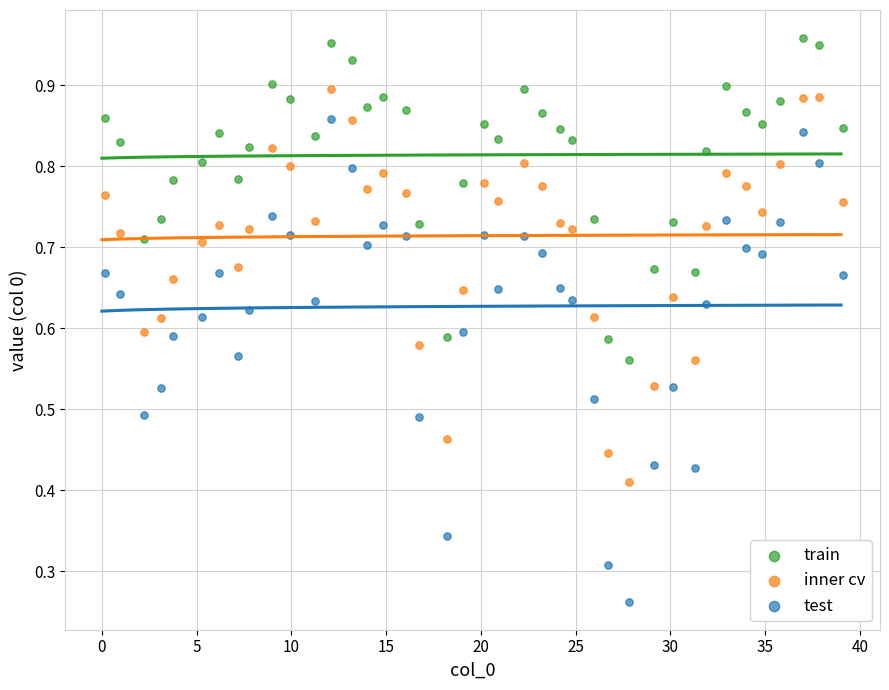

Across all data points, what is the range of X values (max minus min)?

38.9